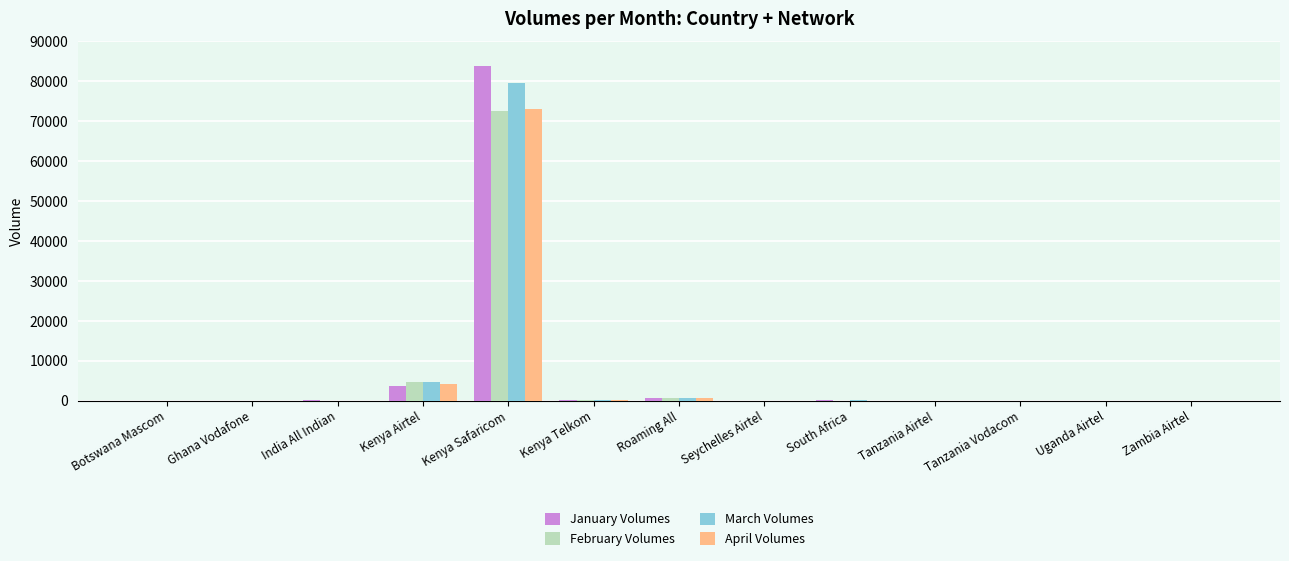

Read the April Volumes value at India All Indian.

12